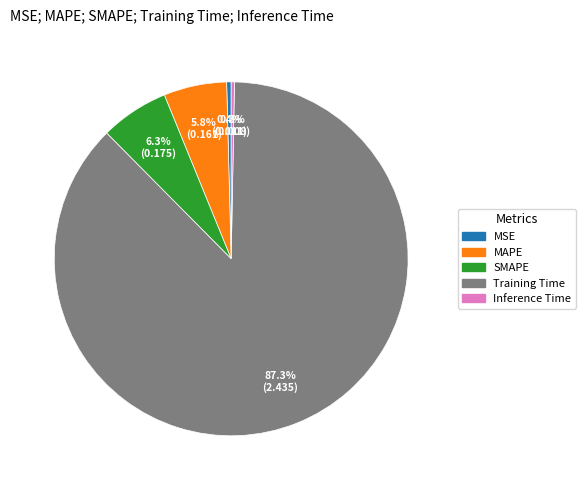

Which category has the biggest portion of the pie?

Training Time